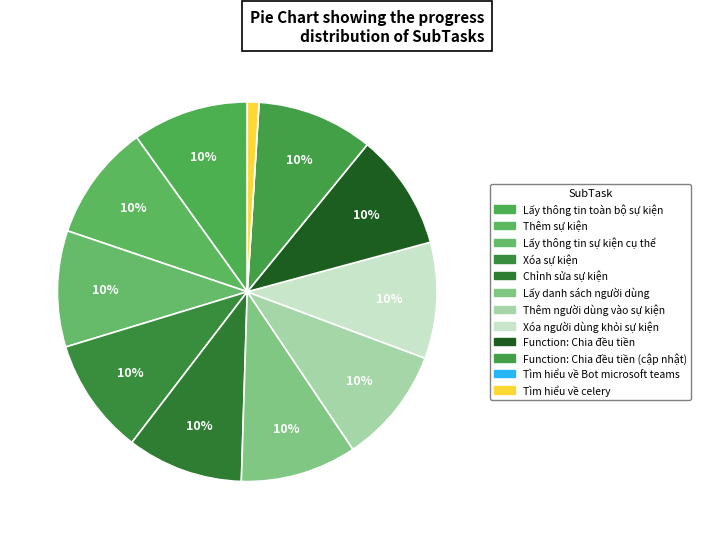

How many slices are in this pie chart?

12